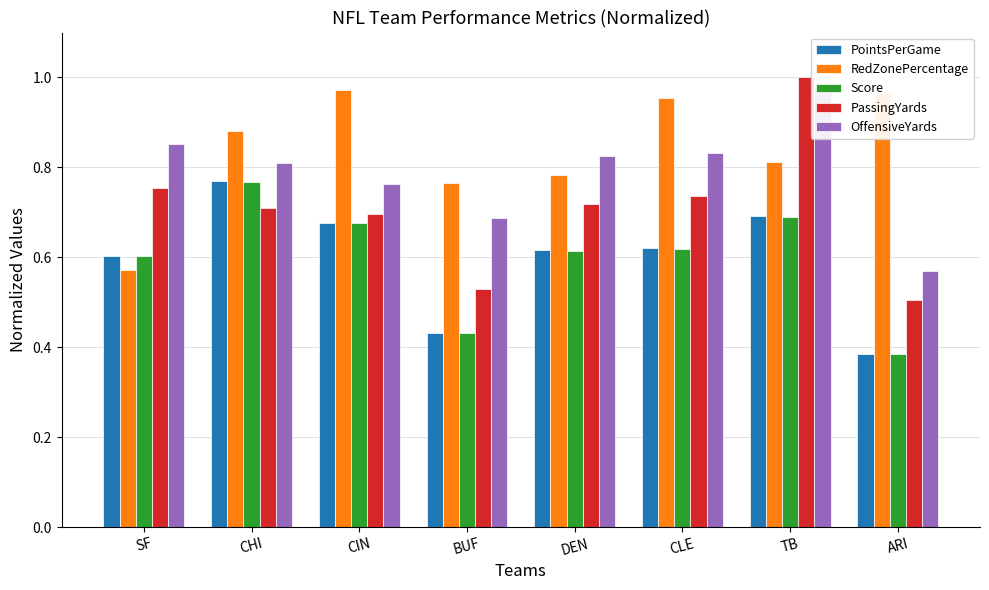

What is the difference between the PassingYards values at DEN and TB?

0.3